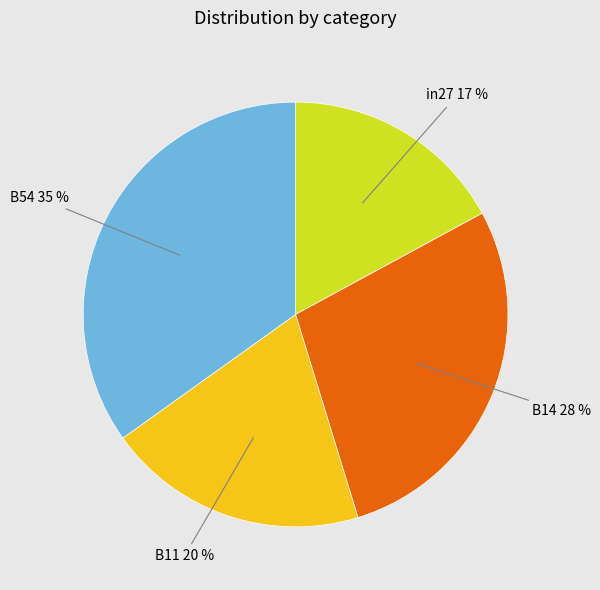

Is there any slice that represents more than half of the pie?

No